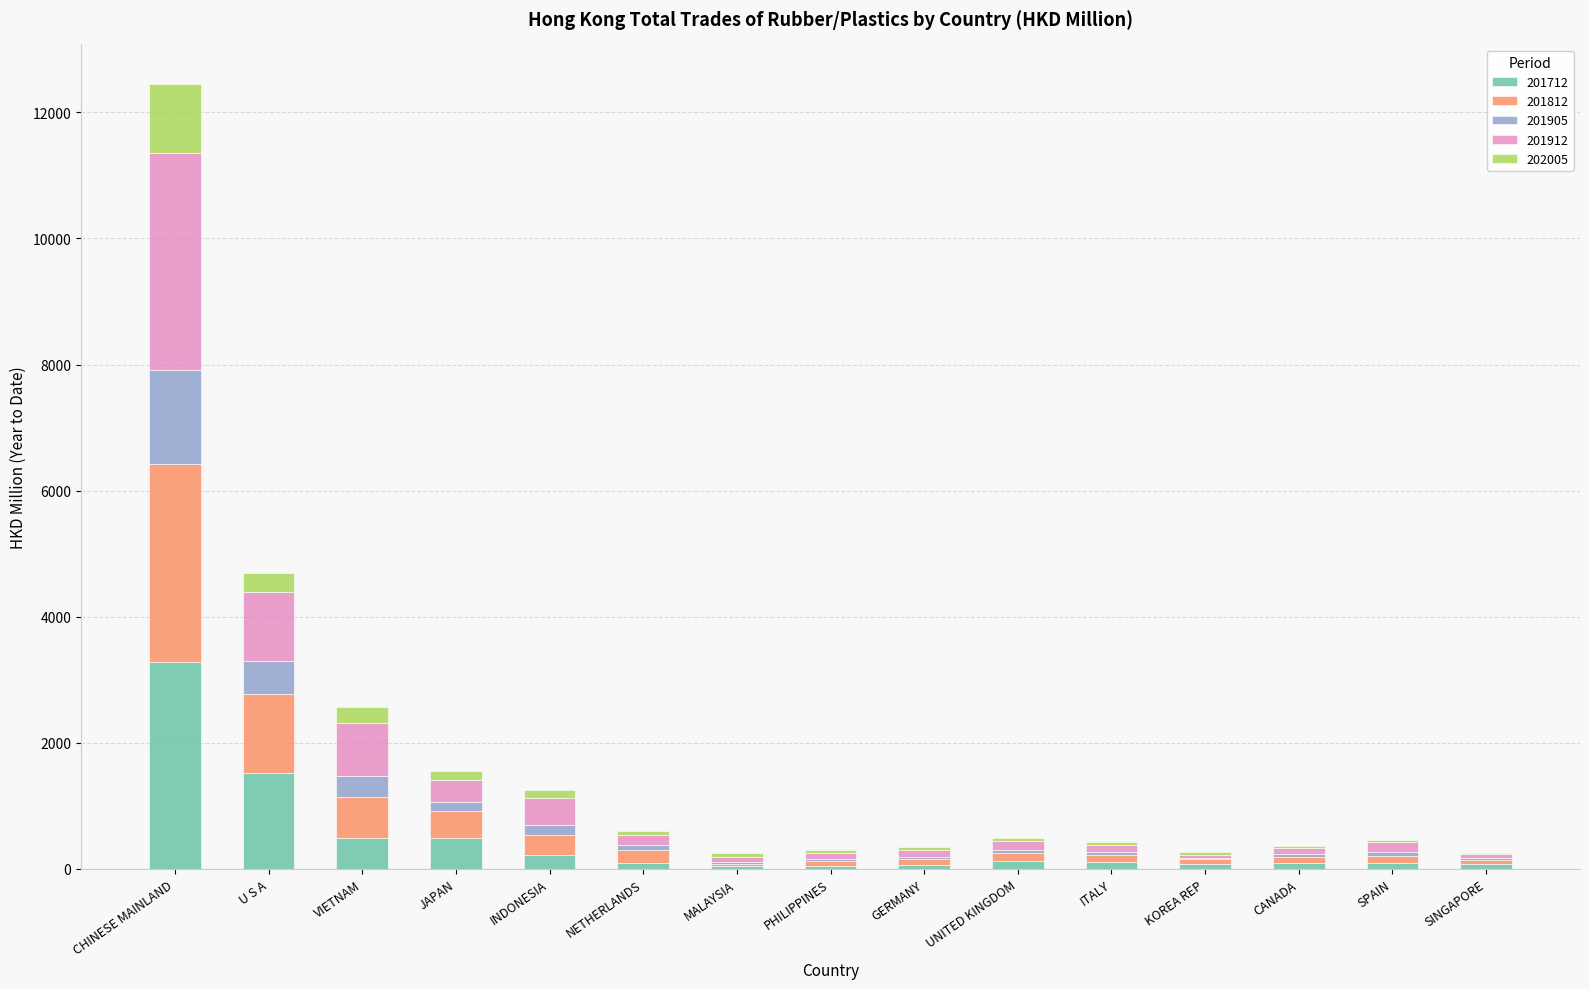

At which category is the sum across all series the highest?

CHINESE MAINLAND